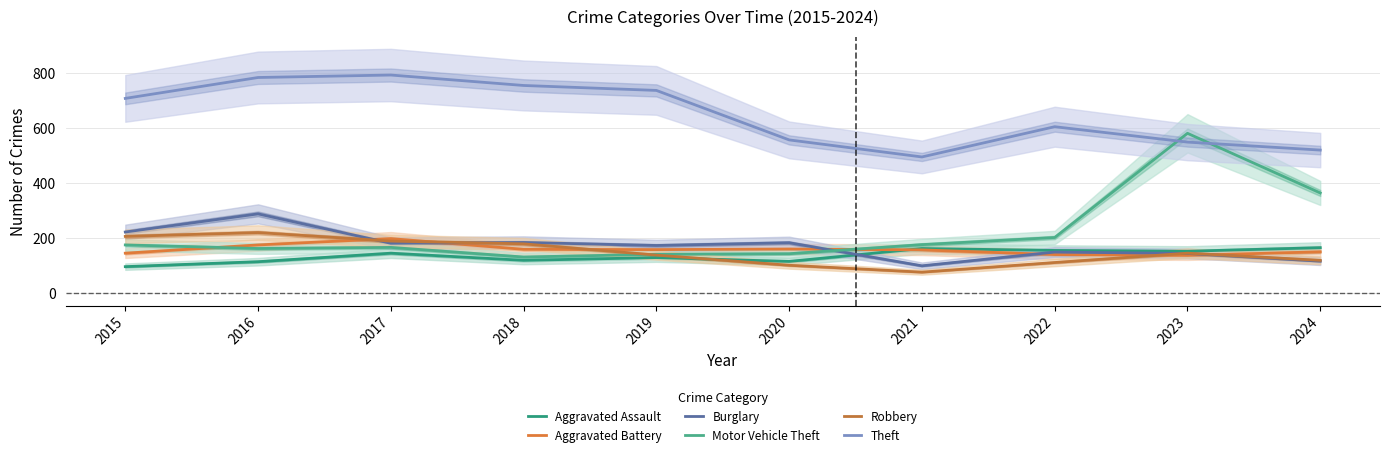

At how many categories does at least one series exceed 288?

10